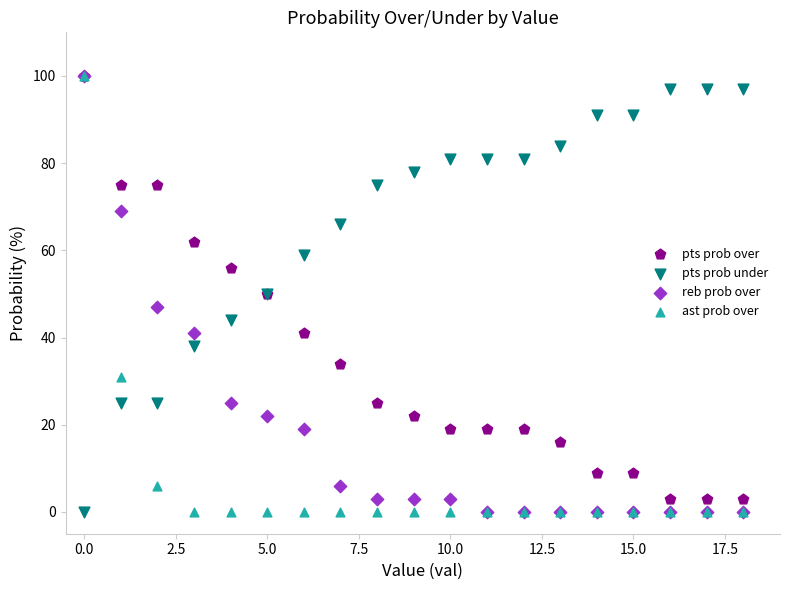

What are all the series names shown in the legend?

pts prob over, pts prob under, reb prob over, ast prob over